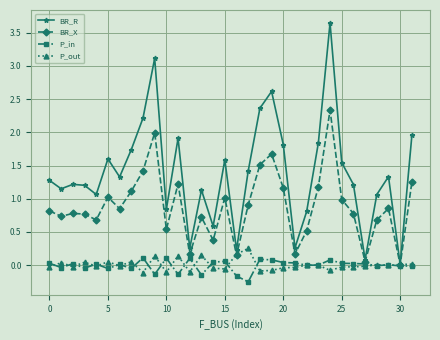

True or false: BR_X has more than 1 interior local peaks.

True